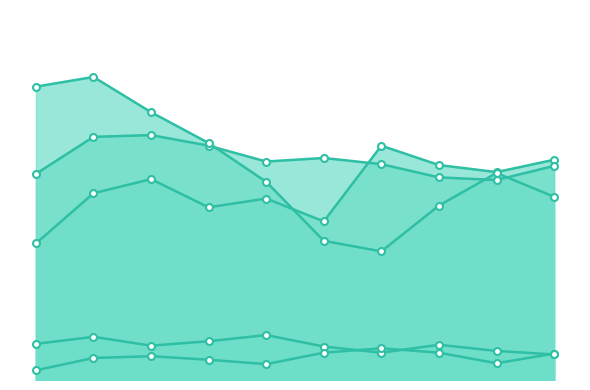

Which series has the largest range (max minus min)?

Robbery